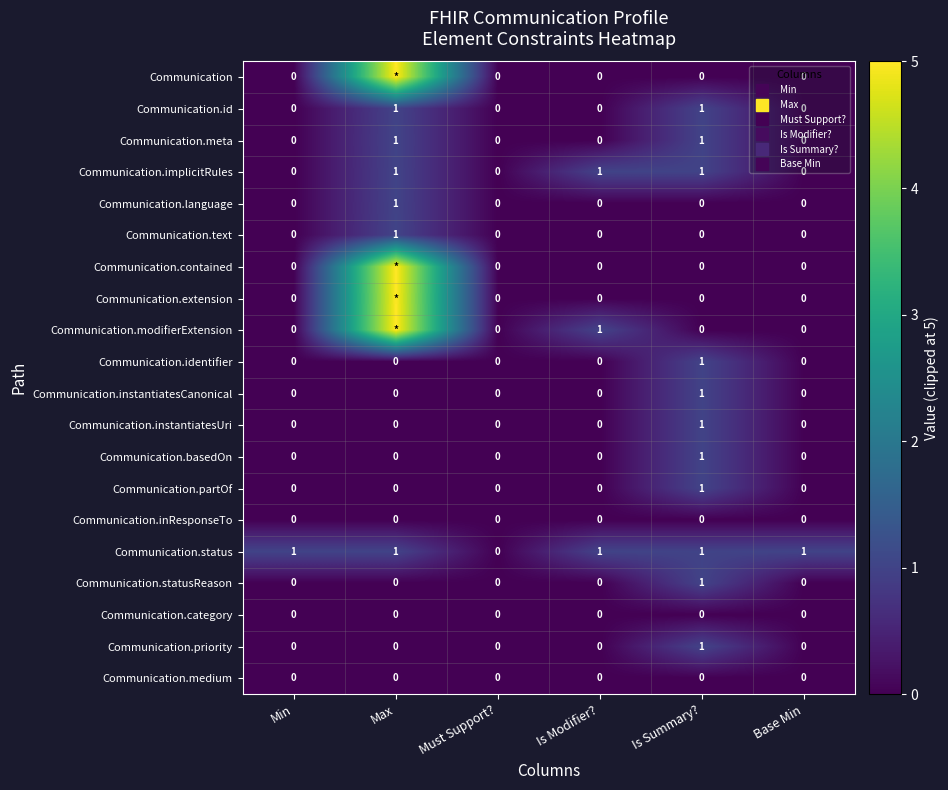

The value of Communication.instantiatesCanonical at Max is 0. True or false?

True